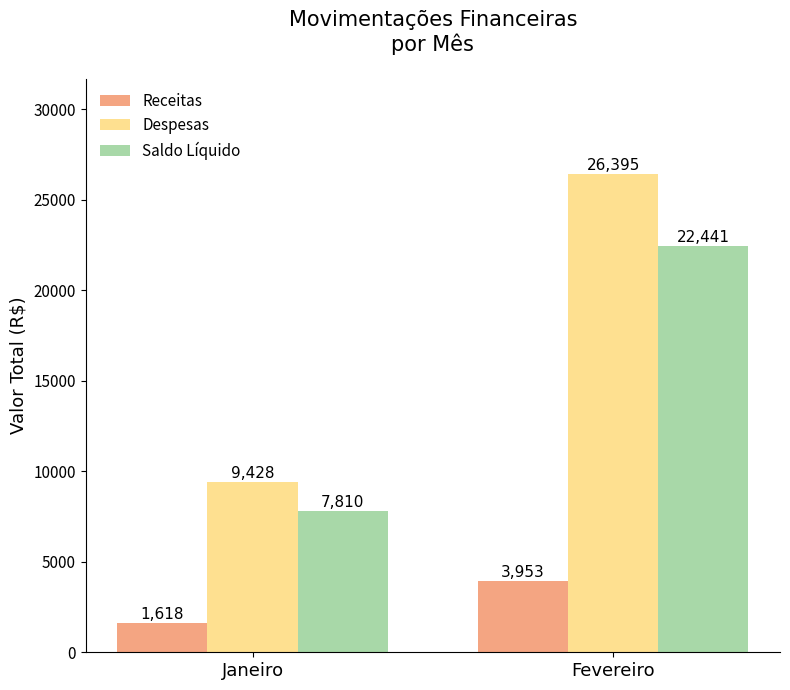

What are all the series names shown in the legend?

Receitas, Despesas, Saldo Líquido